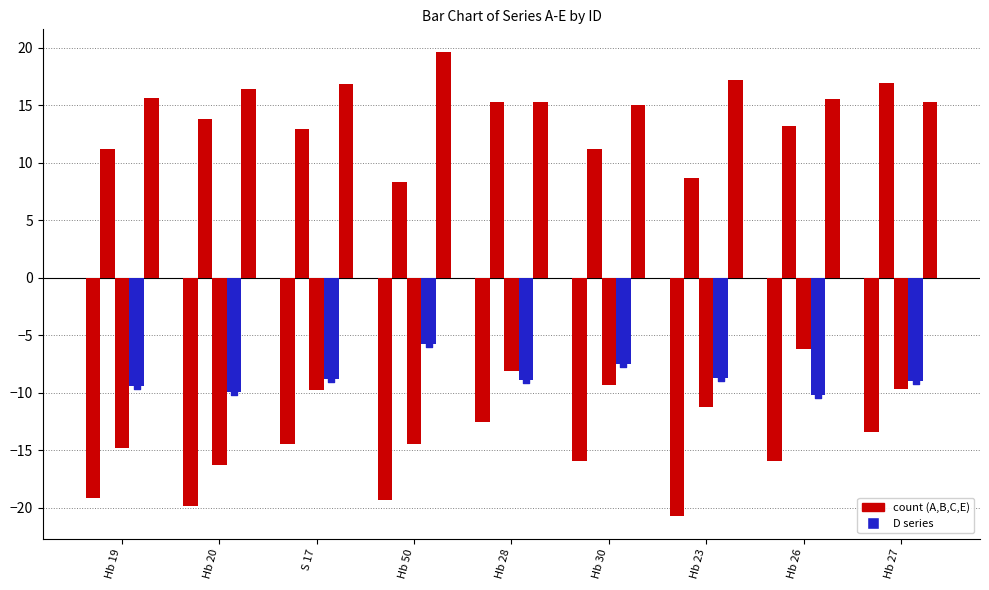

At how many categories does at least one series exceed 15?

9